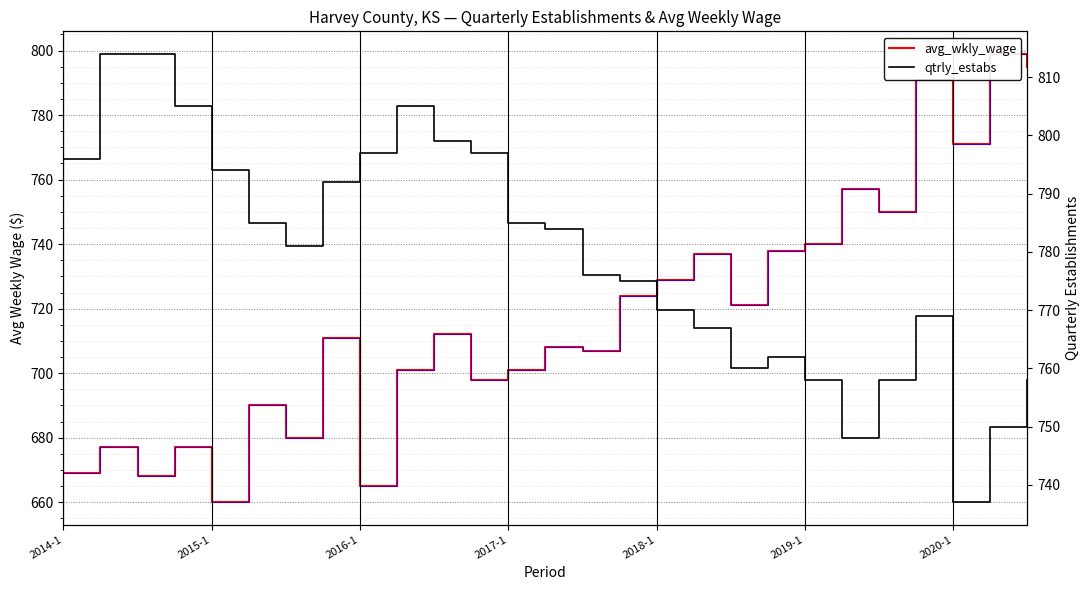

Which category has the highest value in the avg_wkly_wage series?

25